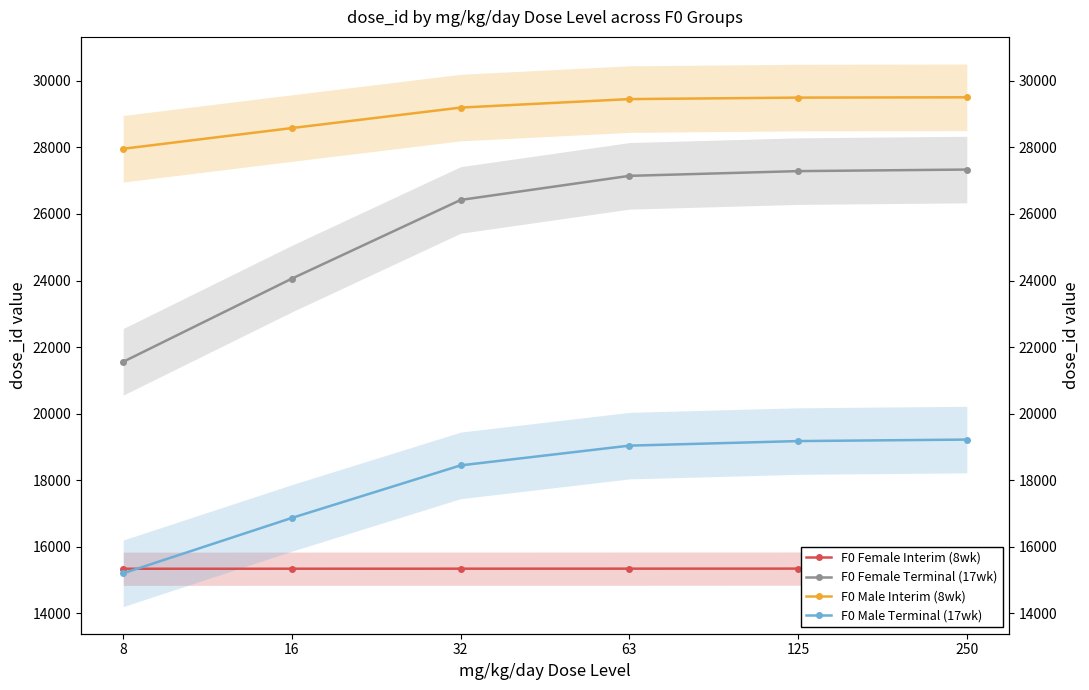

True or false: F0 Male Terminal (17wk) has more than 2 points higher than both neighbors.

False